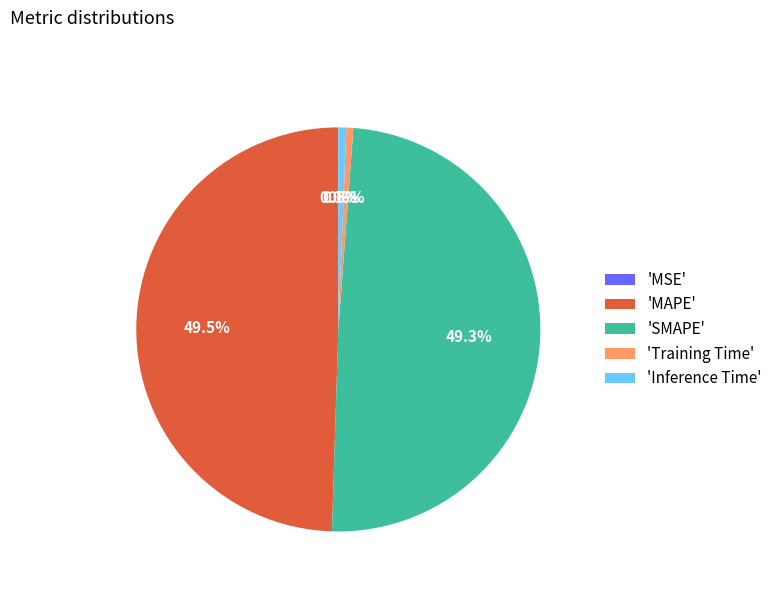

Is there any slice that represents more than half of the pie?

No